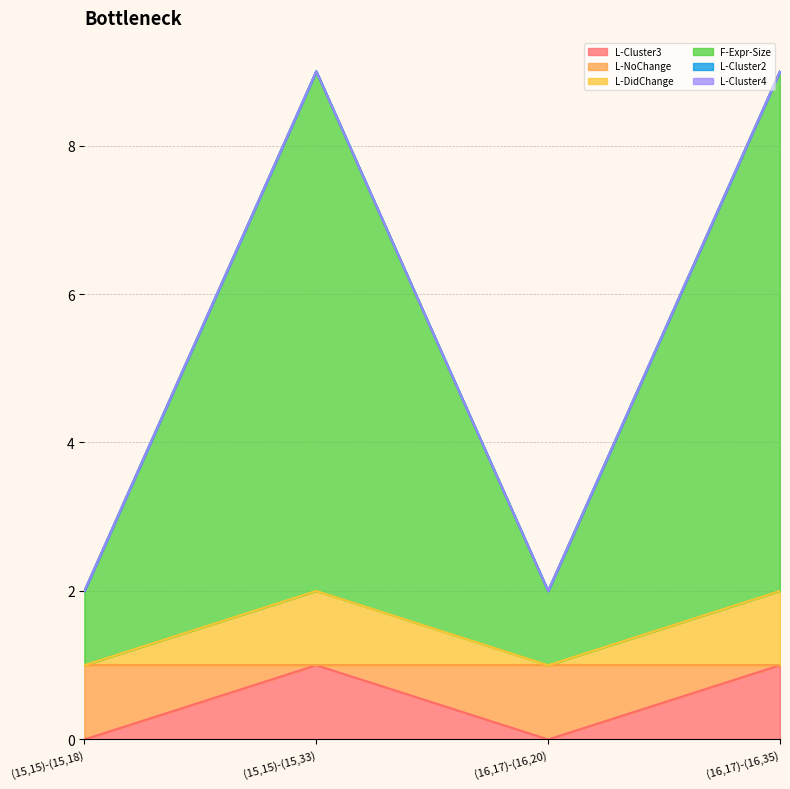

Does the chart have visible grid lines?

Yes